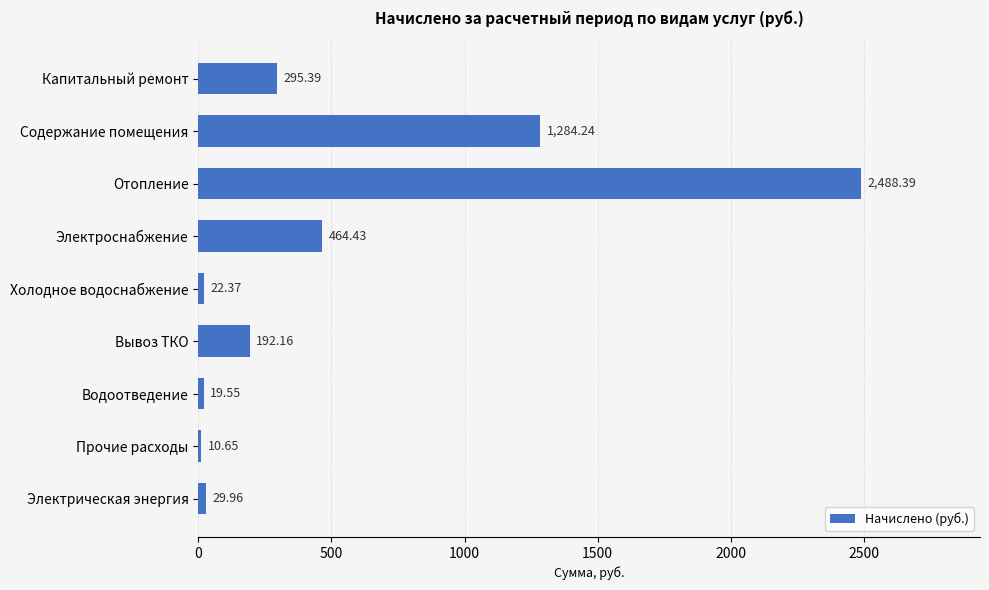

Does the chart contain stacked bars?

No